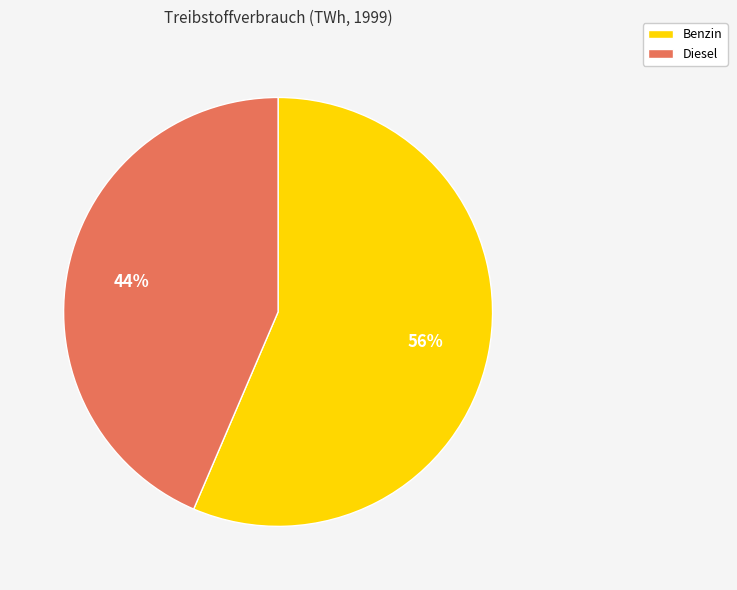

To the nearest percent, what is the combined percentage of Diesel and Benzin?

100%